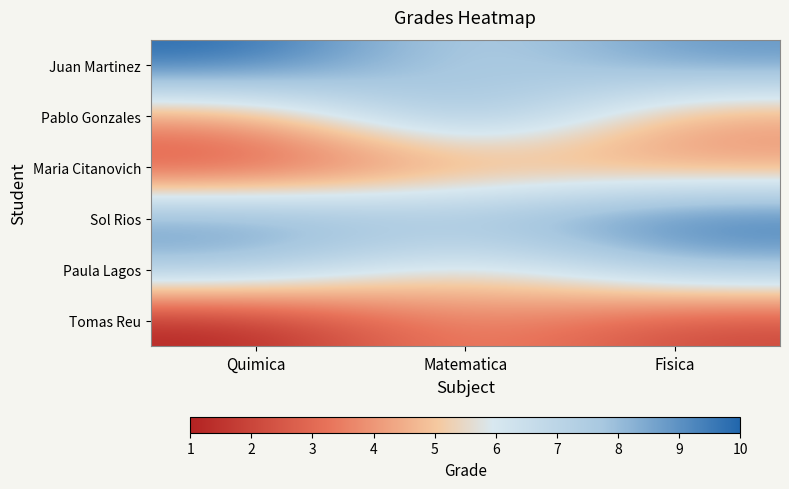

What is the smallest value displayed?

1